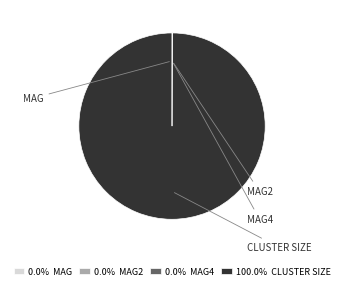

Is there a majority slice in this chart?

Yes